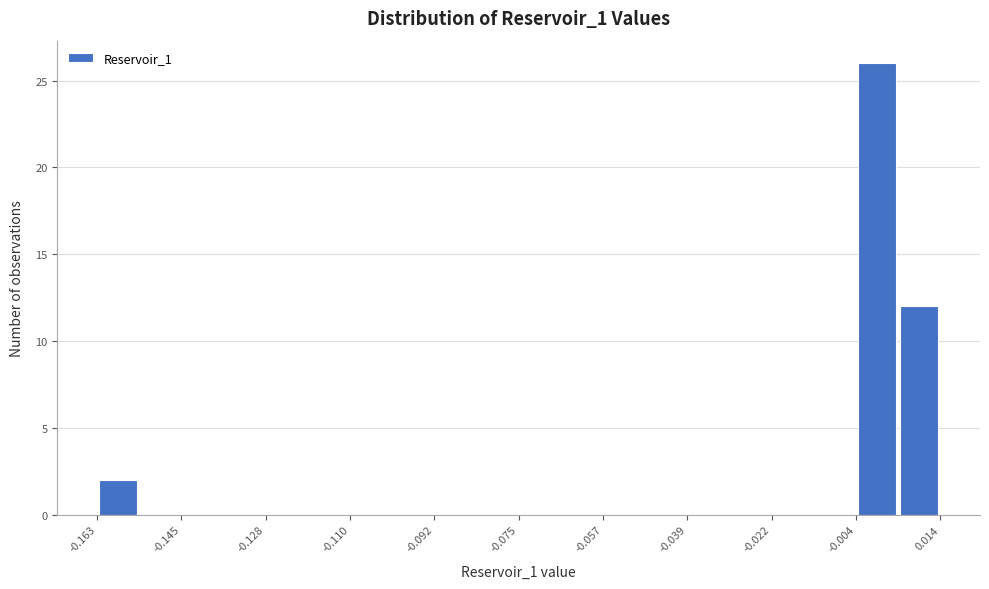

Which range on the x-axis has the tallest bar?

-0.004 to 0.004